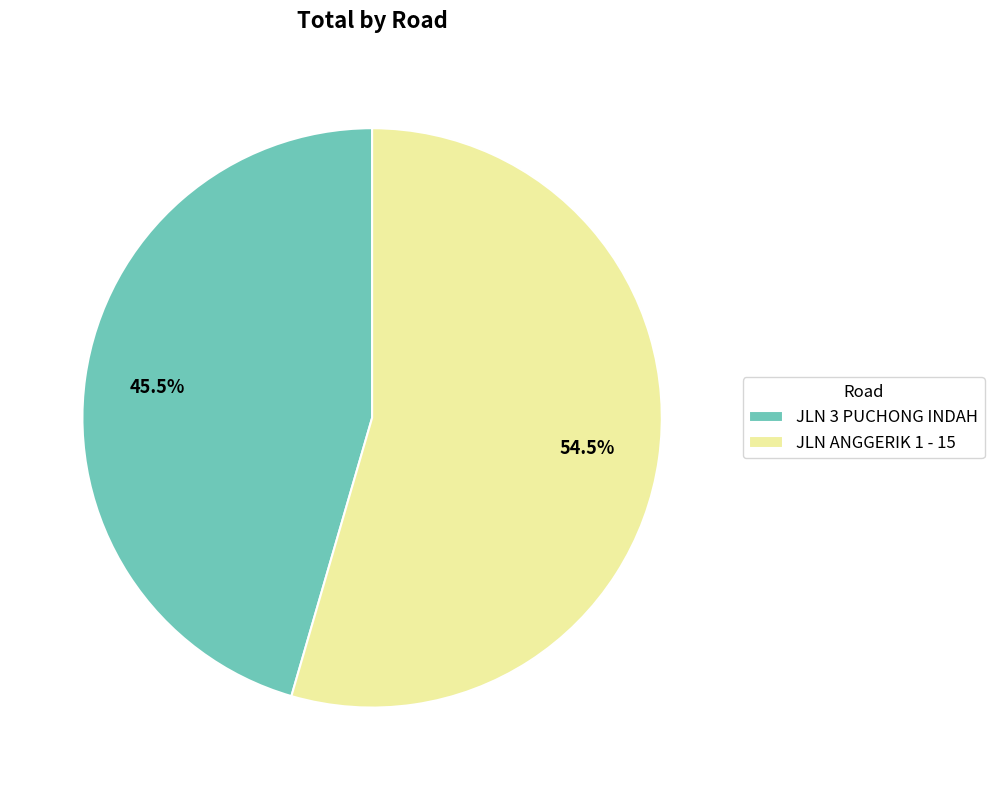

How many segments does this pie chart have?

2